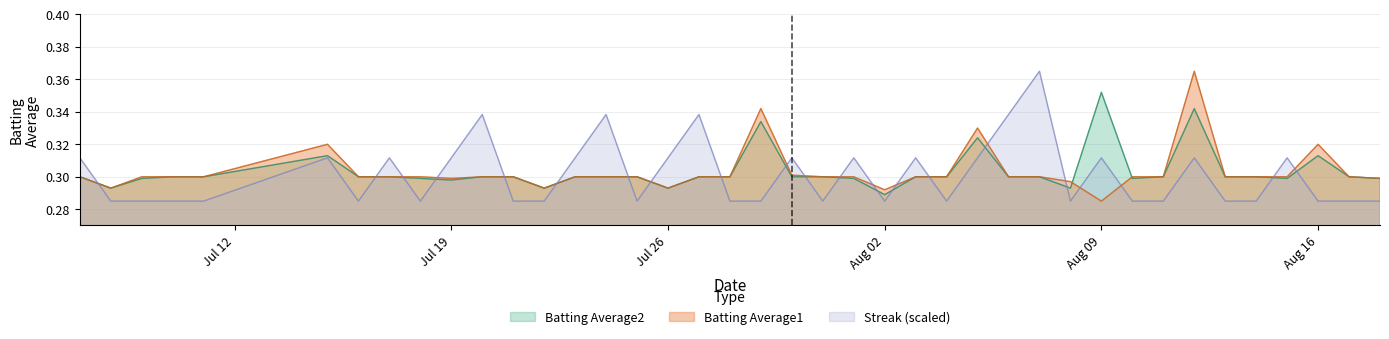

What is the value of the Streak point at the 15th from the left?

0.3